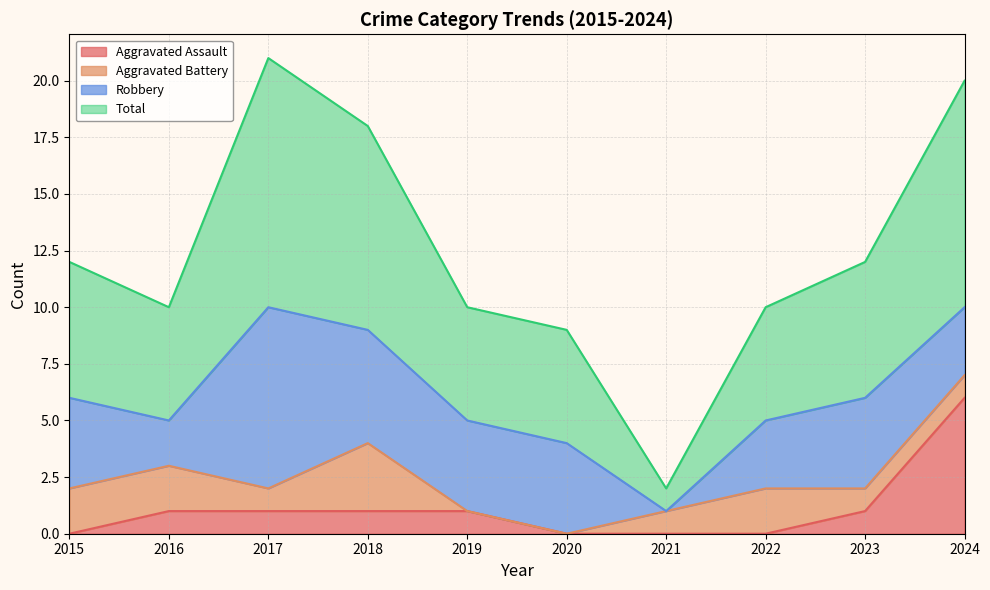

How many categories are shown in the chart?

10